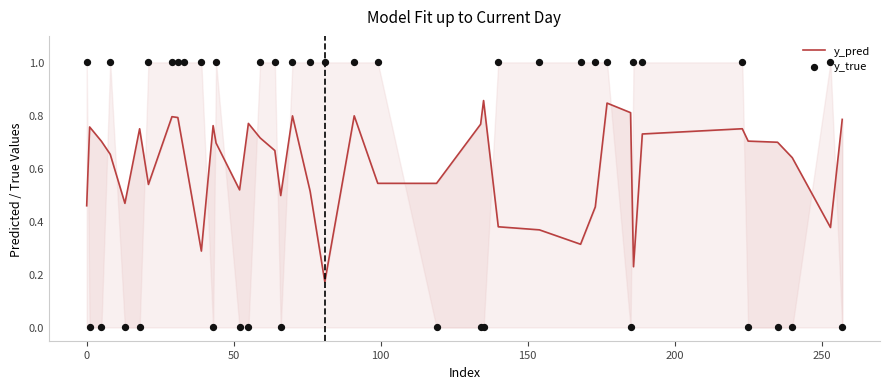

Which series has the largest Y range (max minus min)?

y_true